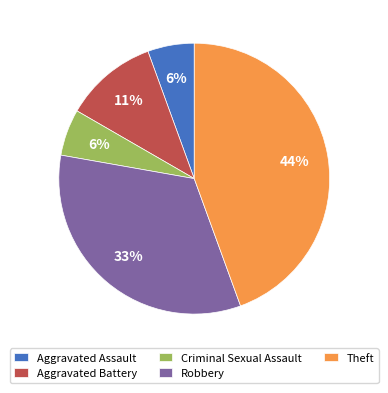

Which slice is the largest?

Theft